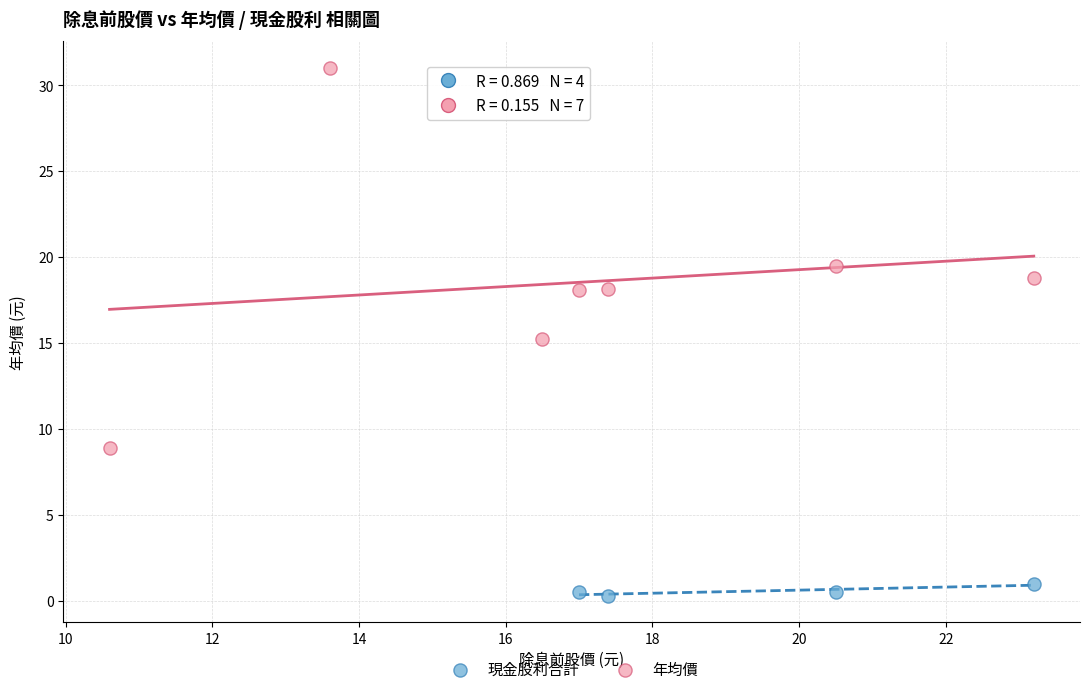

Which series reaches the maximum Y coordinate?

年均價